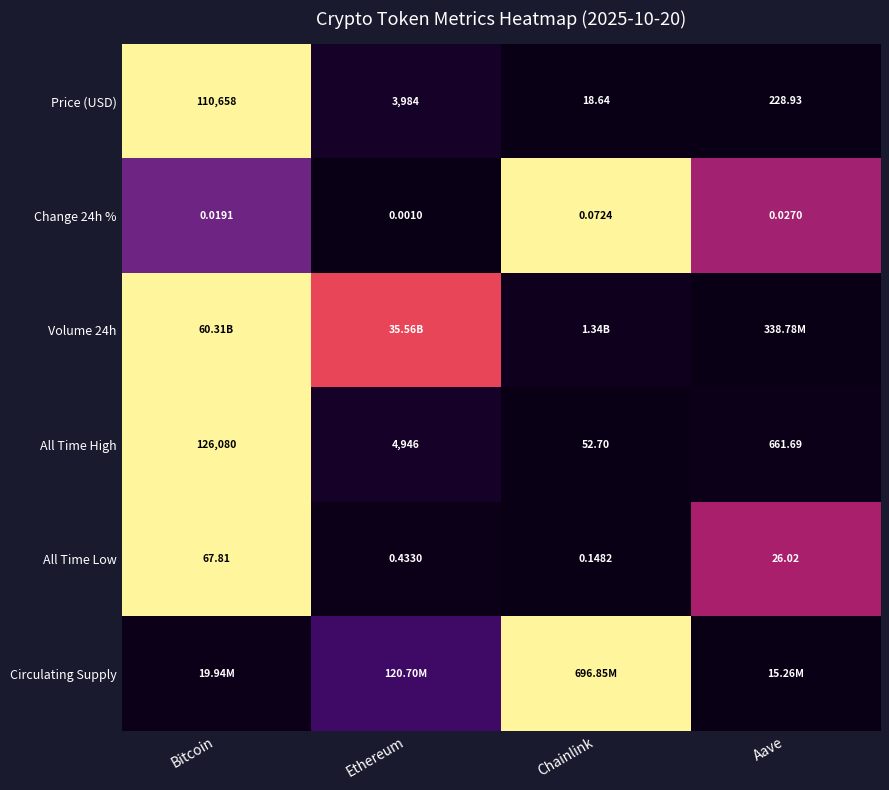

At which label does All Time Low reach its peak?

Bitcoin